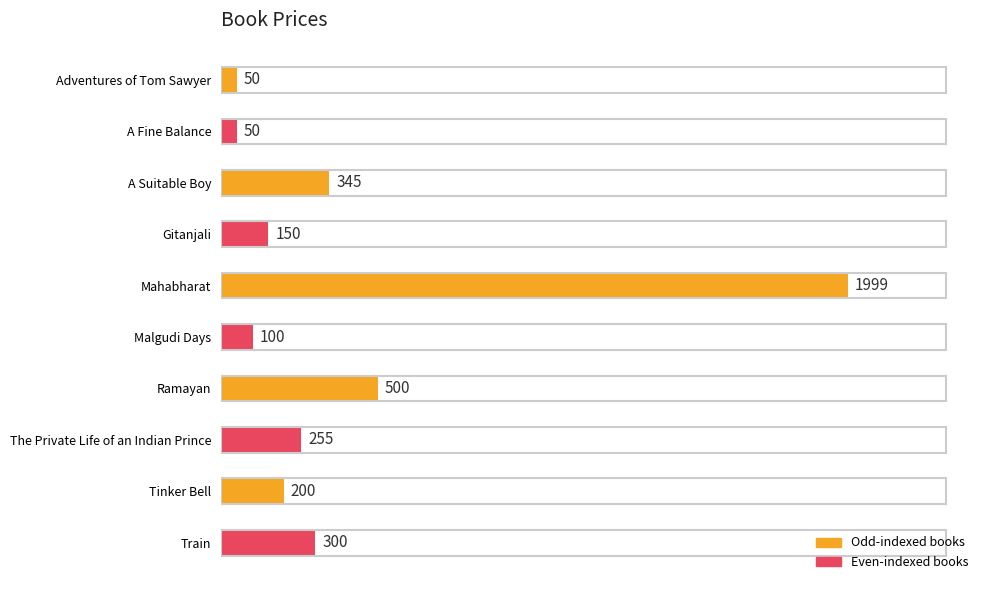

Where is the data nearest to the value 1024?

Ramayan